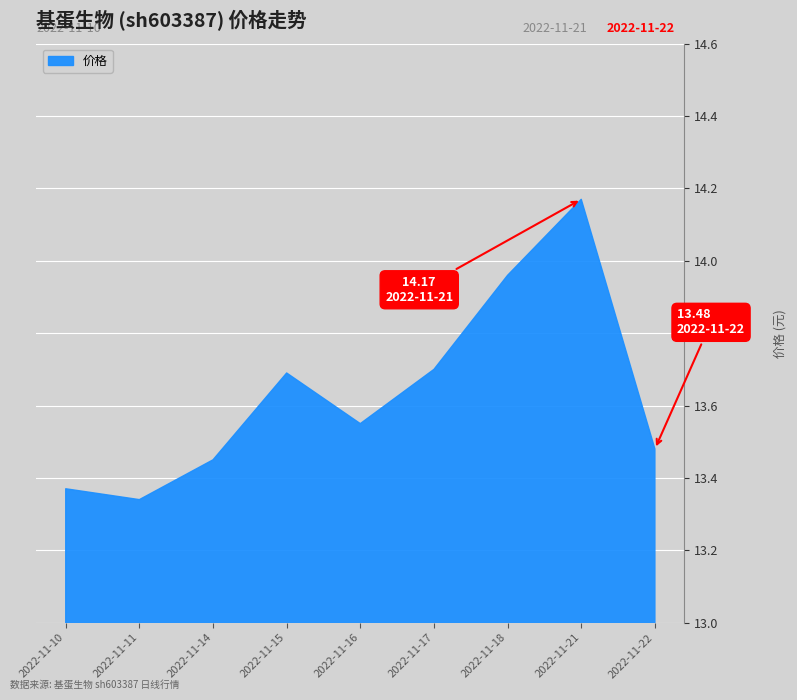

What is the difference between the values at 2022-11-10 and 2022-11-21?

0.8